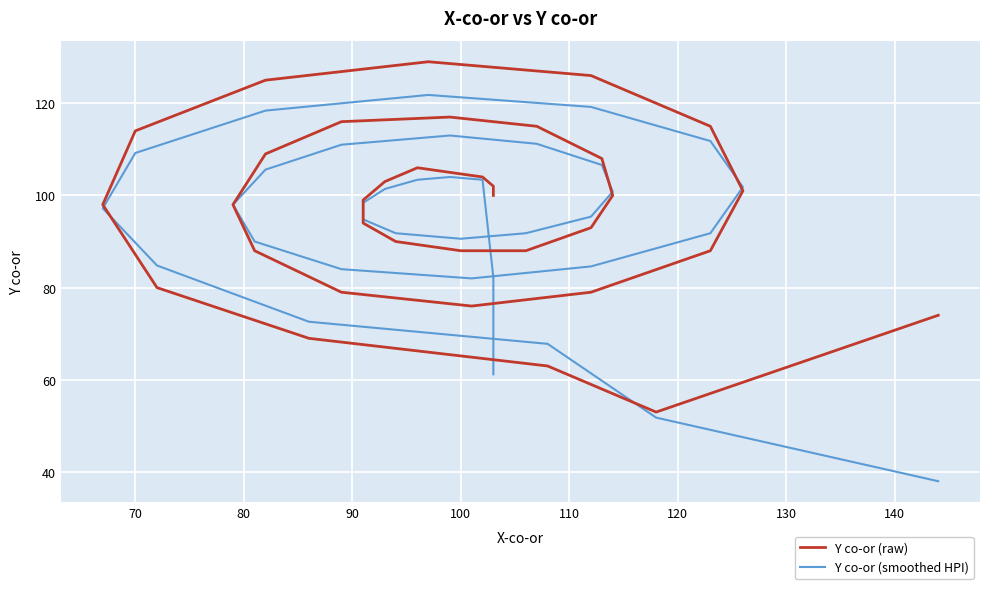

What is the lowest value of the Y co-or (smoothed HPI) series?

38.0